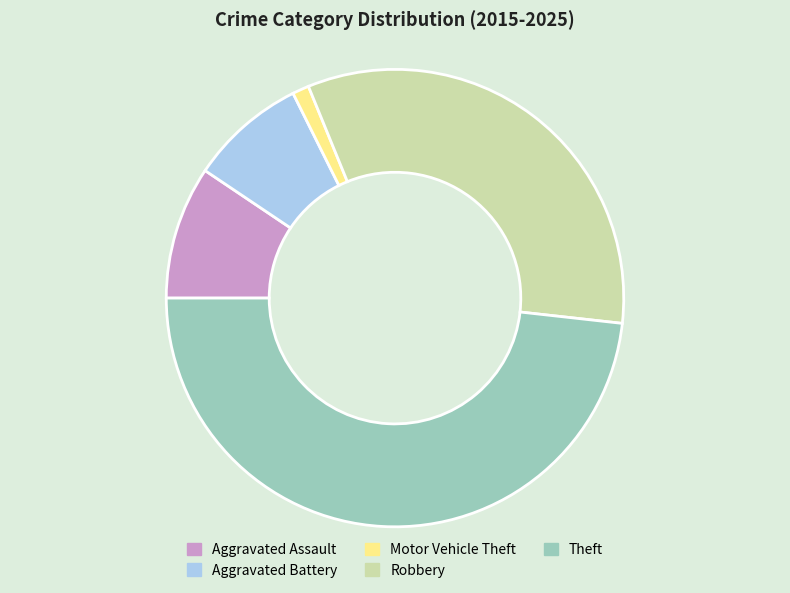

Is there any slice that represents more than half of the pie?

No